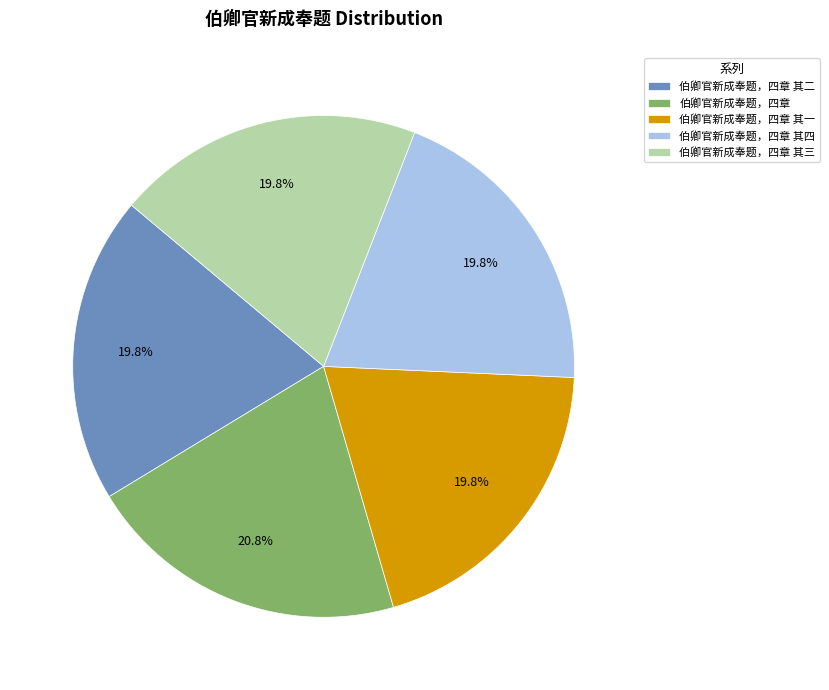

Count the number of slices in the pie.

5